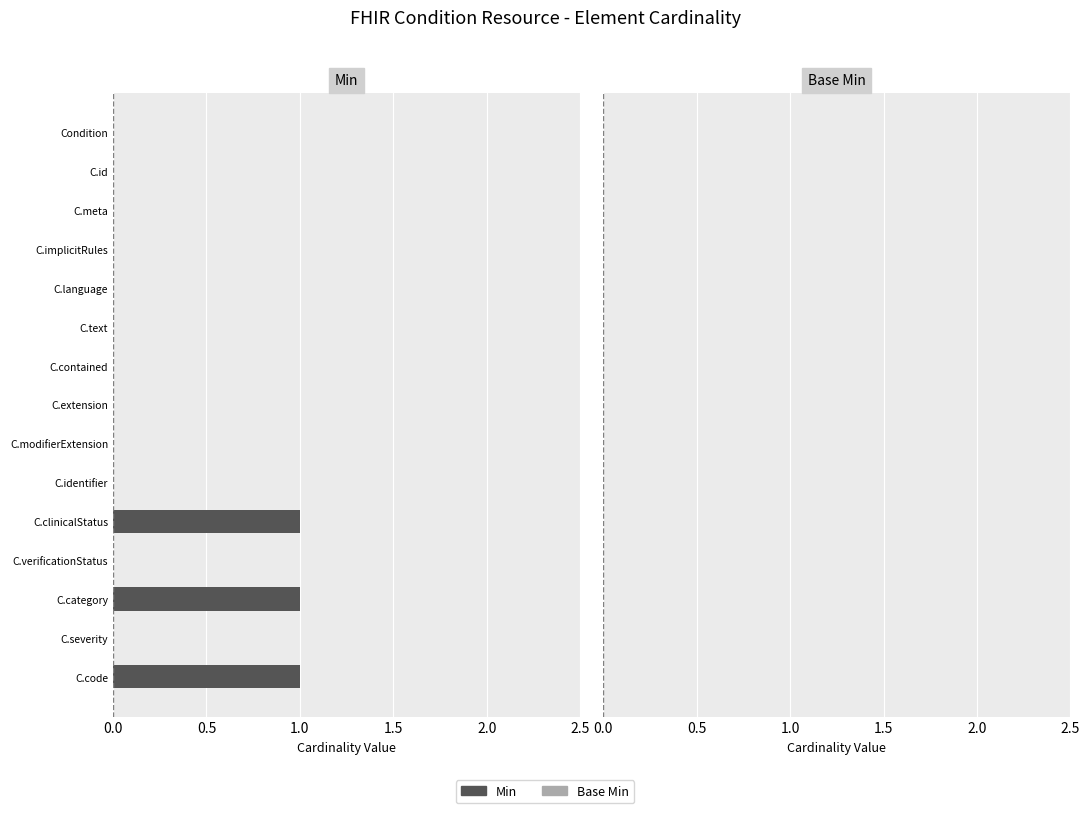

True or false: the data shows 0 at Condition.

True